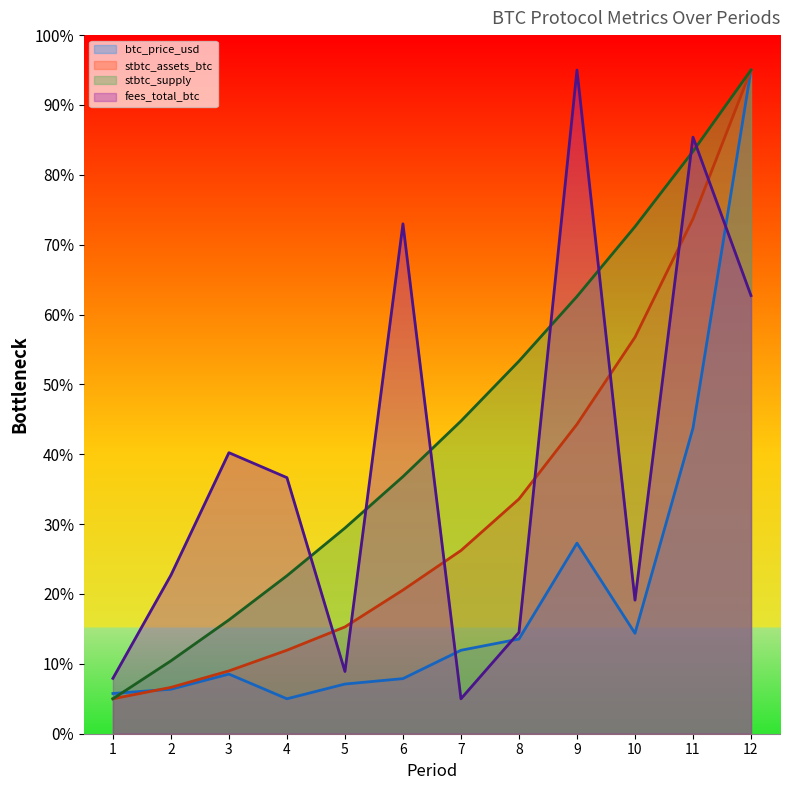

The fees_total_btc series shows 8.9 at 5. True or false?

True